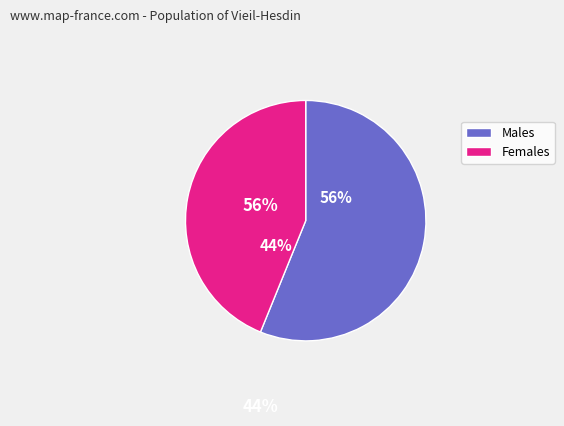

Count the number of slices in the pie.

2